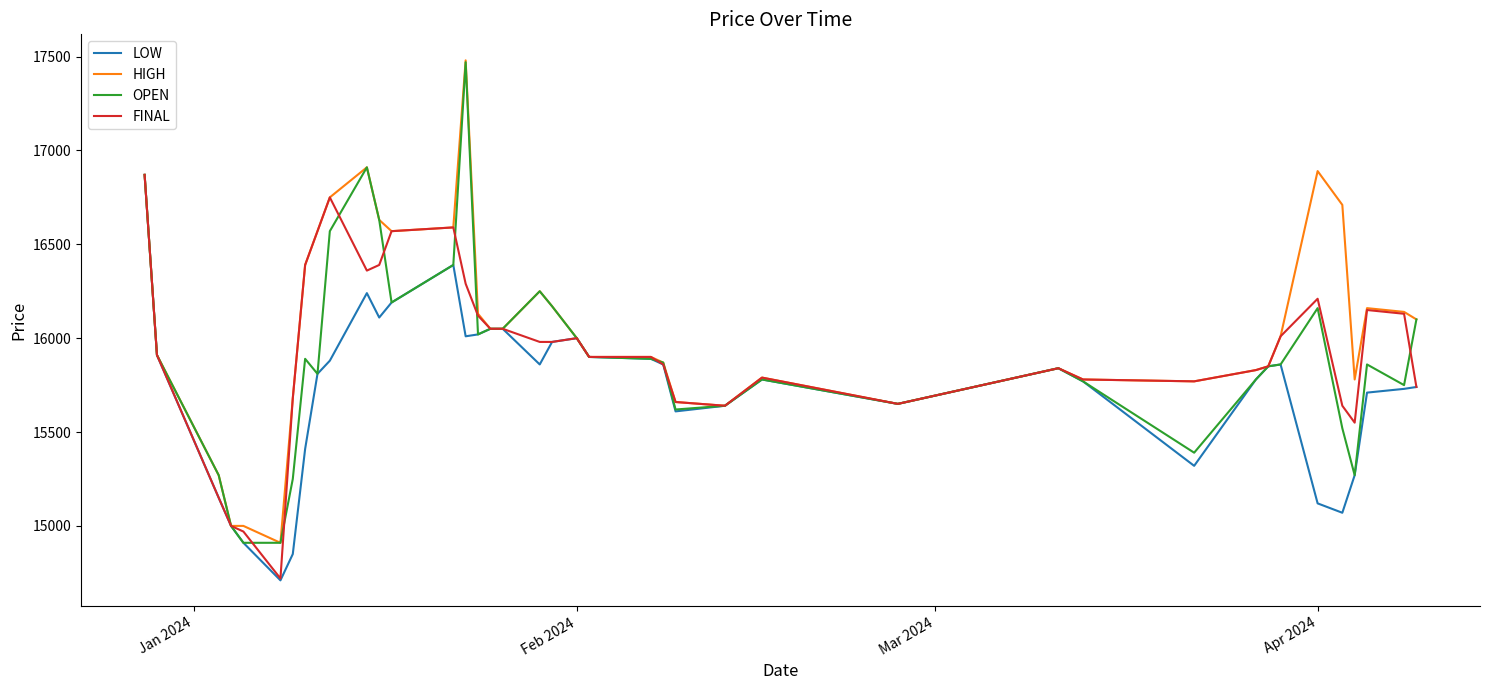

What is the greatest value displayed?

17480